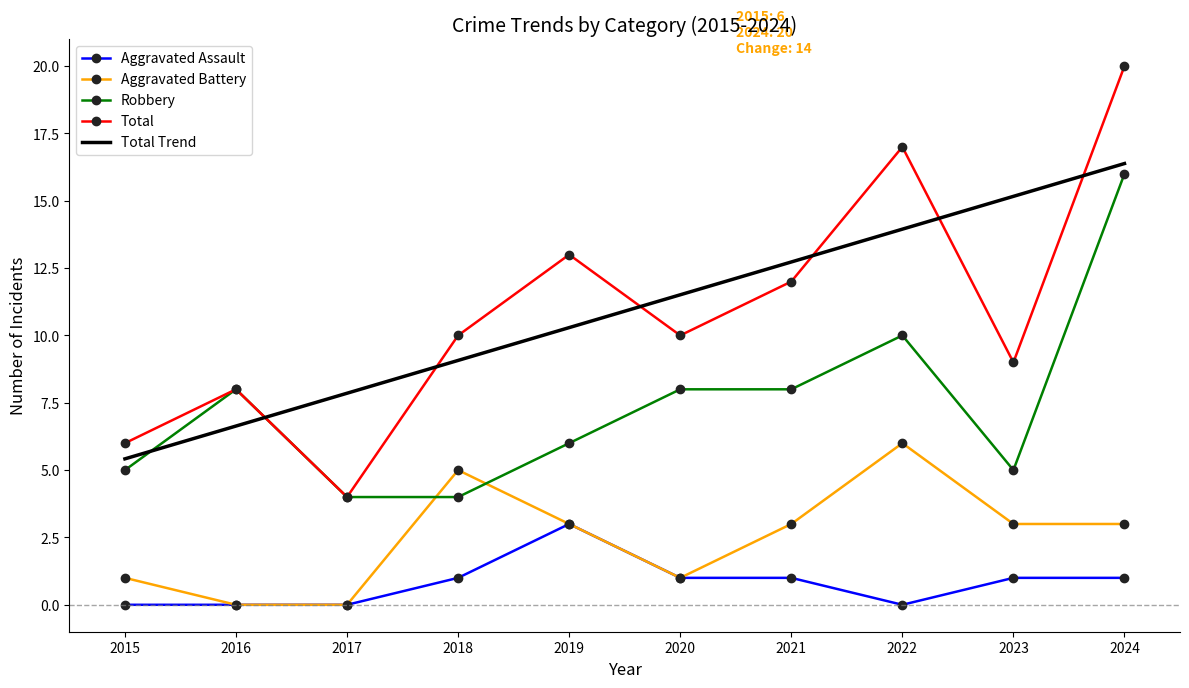

What is the sum of the Aggravated Battery values at 2023 and 2022?

9